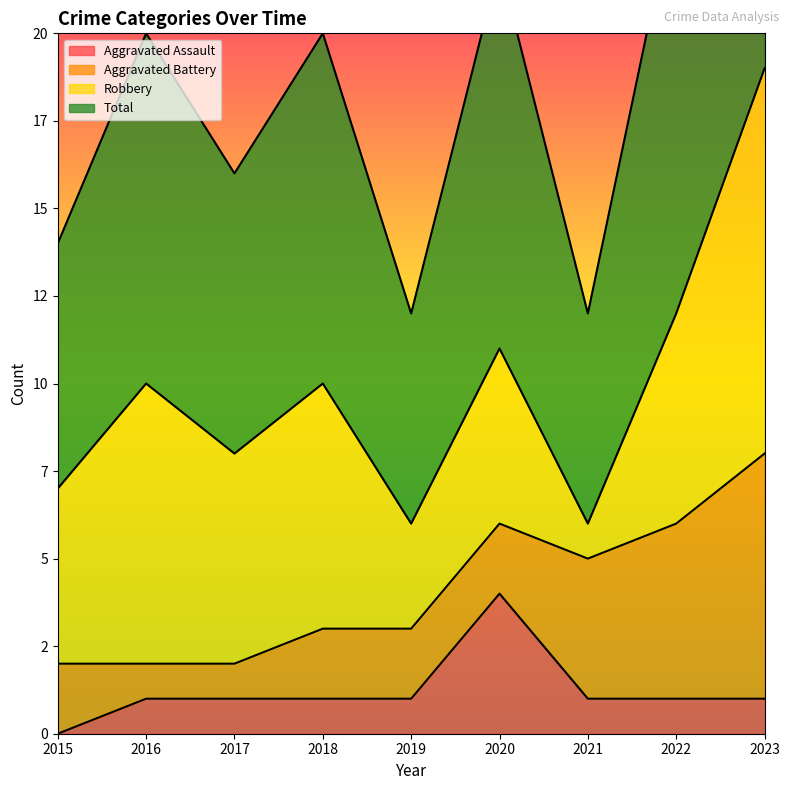

Which series has the largest total across all categories?

Total